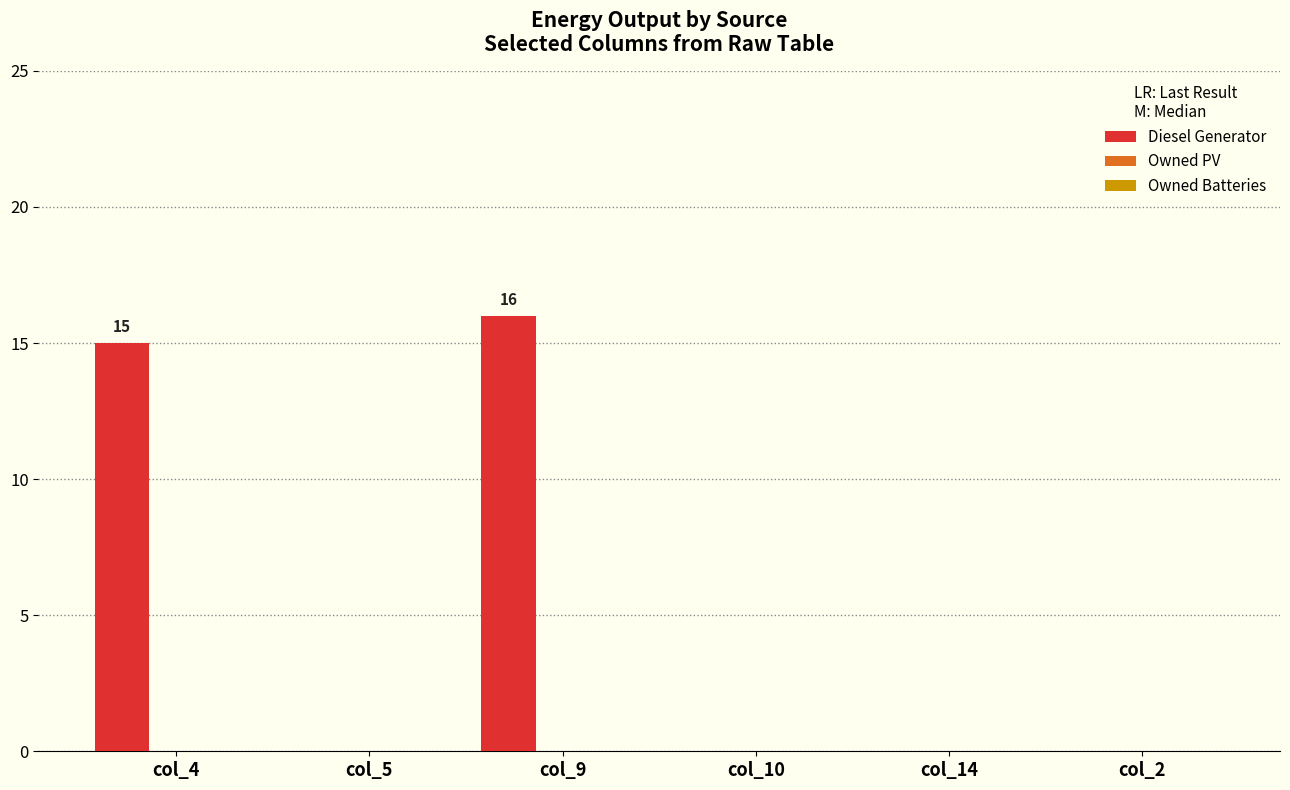

What is the sum of all values?

31